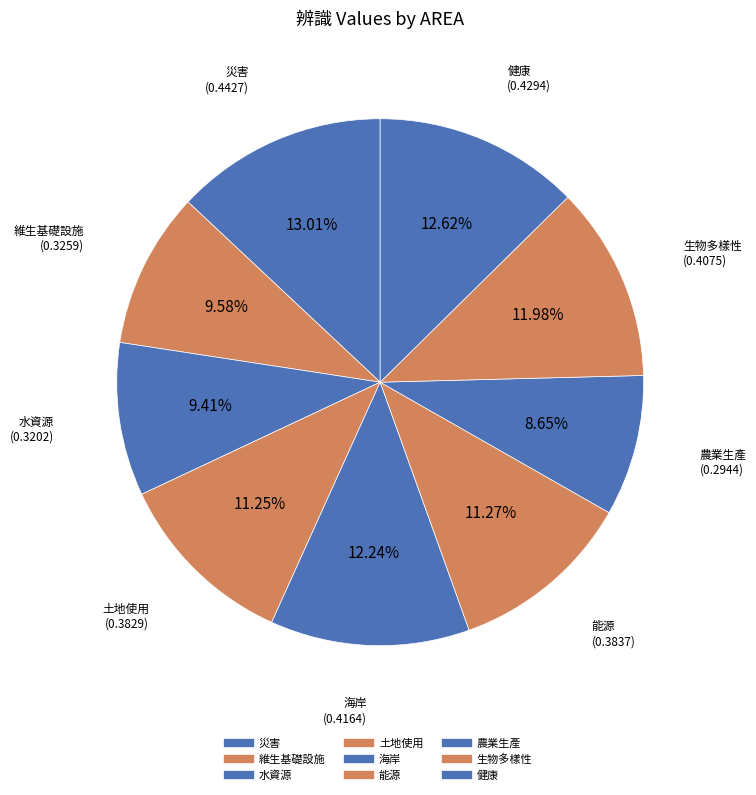

Rank the categories by value from lowest to highest.

農業生產, 水資源, 維生基礎設施, 土地使用, 能源, 生物多樣性, 海岸, 健康, 災害